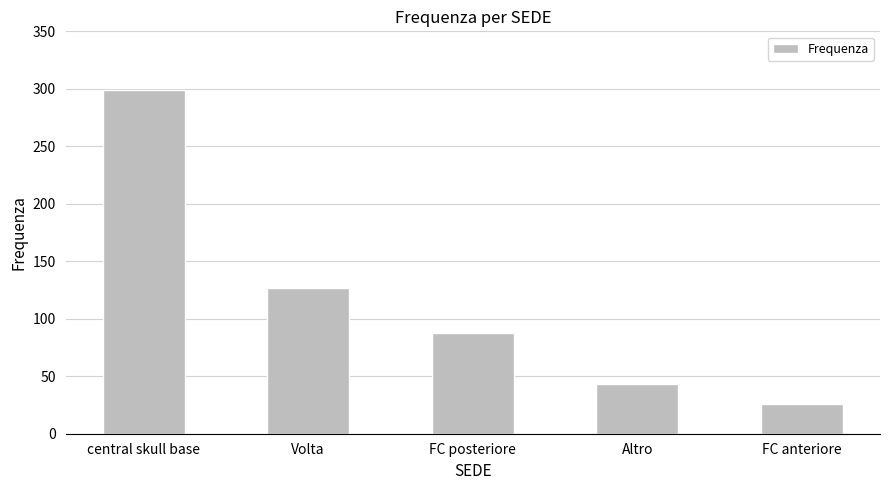

True or false: the data shows 13 at Altro.

False